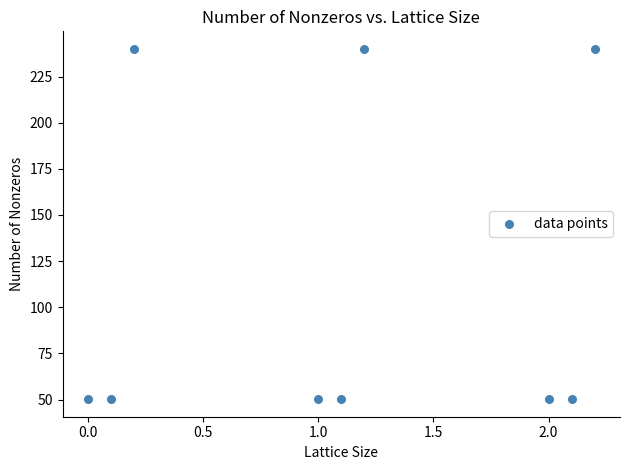

What is the range of Y values (max minus min)?

189.8